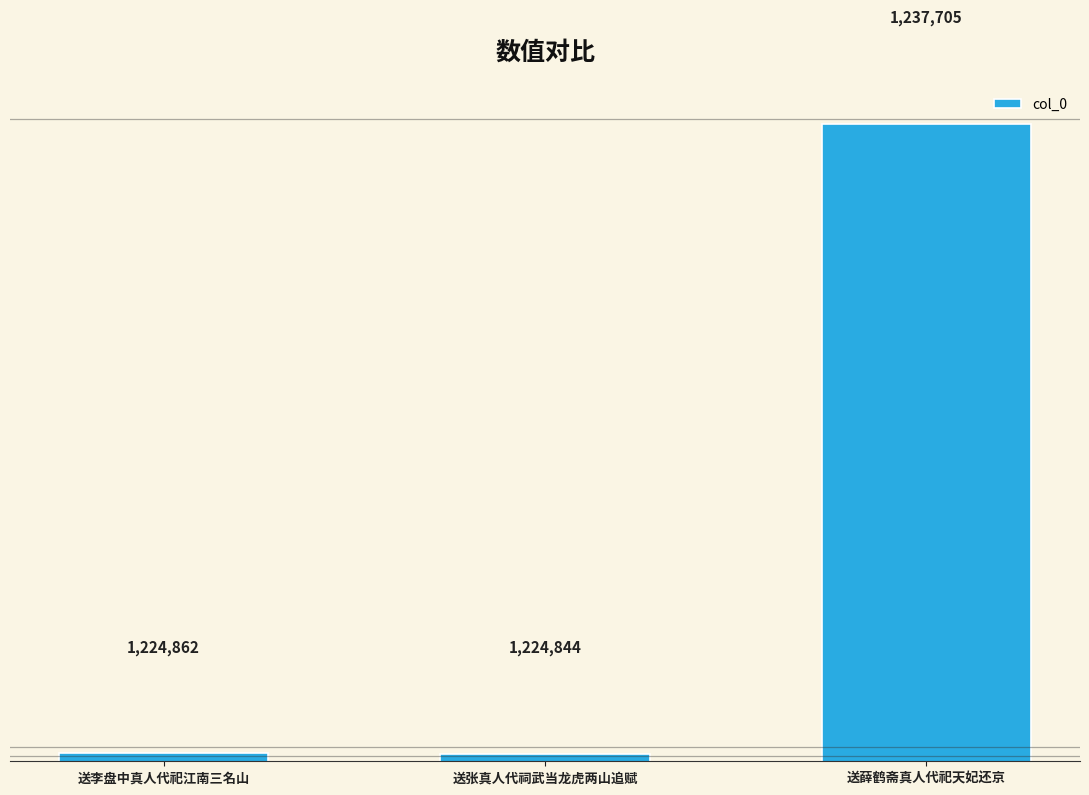

The value at 送张真人代祠武当龙虎两山追赋 is 1975617. True or false?

False